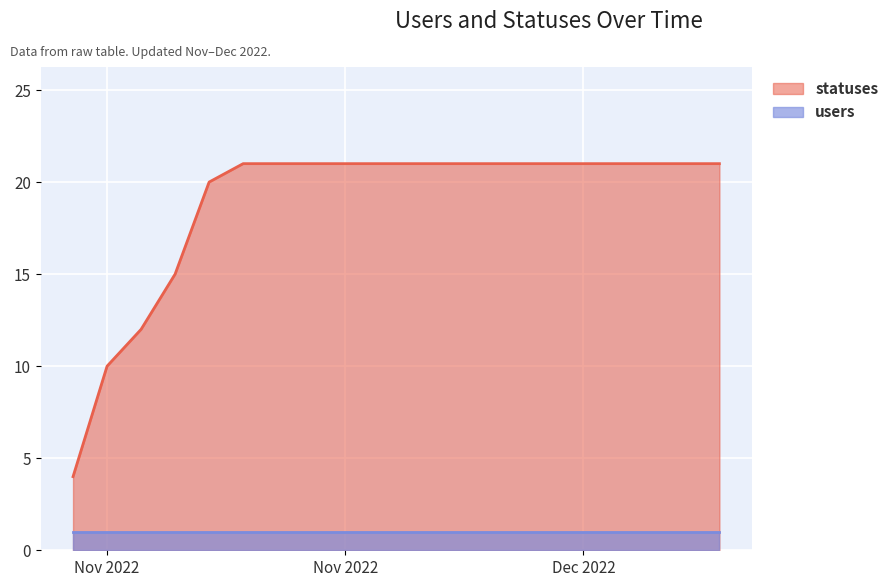

At which label is the value closest to 12?

2022-11-23